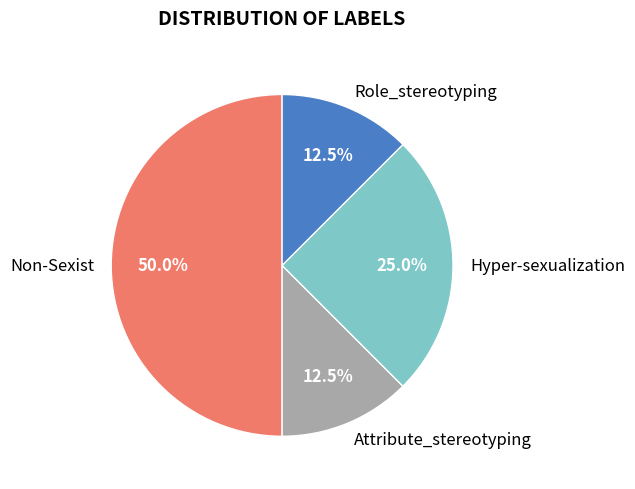

To the nearest percent, what is the combined percentage of Role_stereotyping and Attribute_stereotyping?

25%